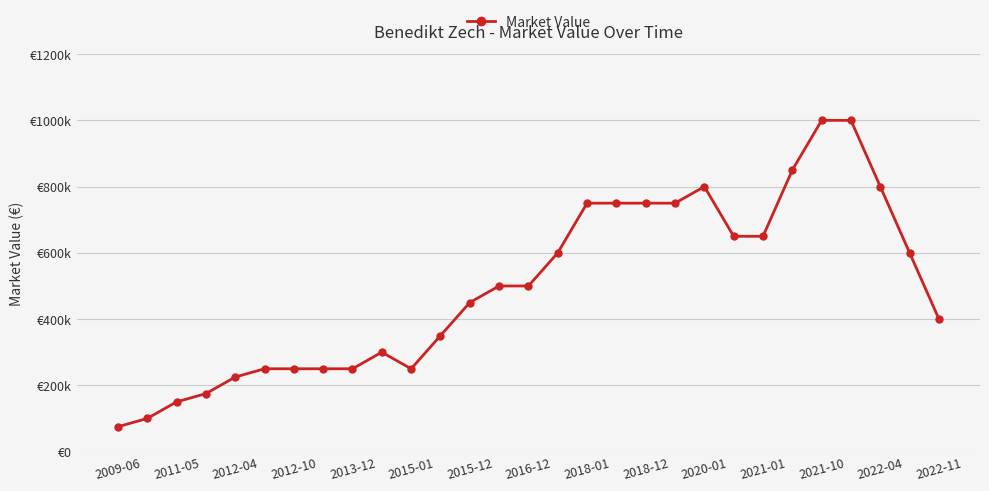

Is this an area chart (filled region under the line)?

No